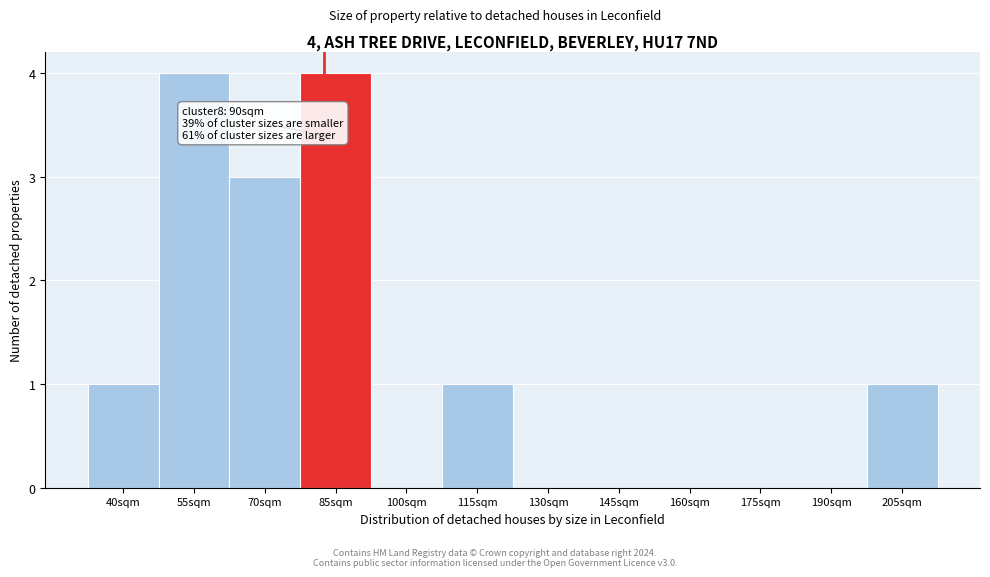

Reading right to left, transcribe all the data shown in this chart.

205sqm=1	190sqm=0	175sqm=0	160sqm=0	145sqm=0	130sqm=0	115sqm=1	100sqm=0	85sqm=4	70sqm=3	55sqm=4	40sqm=1